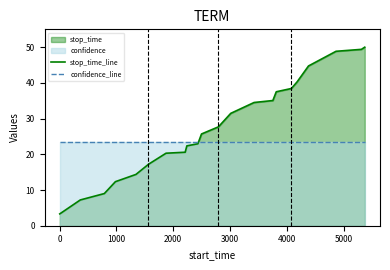

True or false: stop_time_line has more than 2 interior local peaks.

False